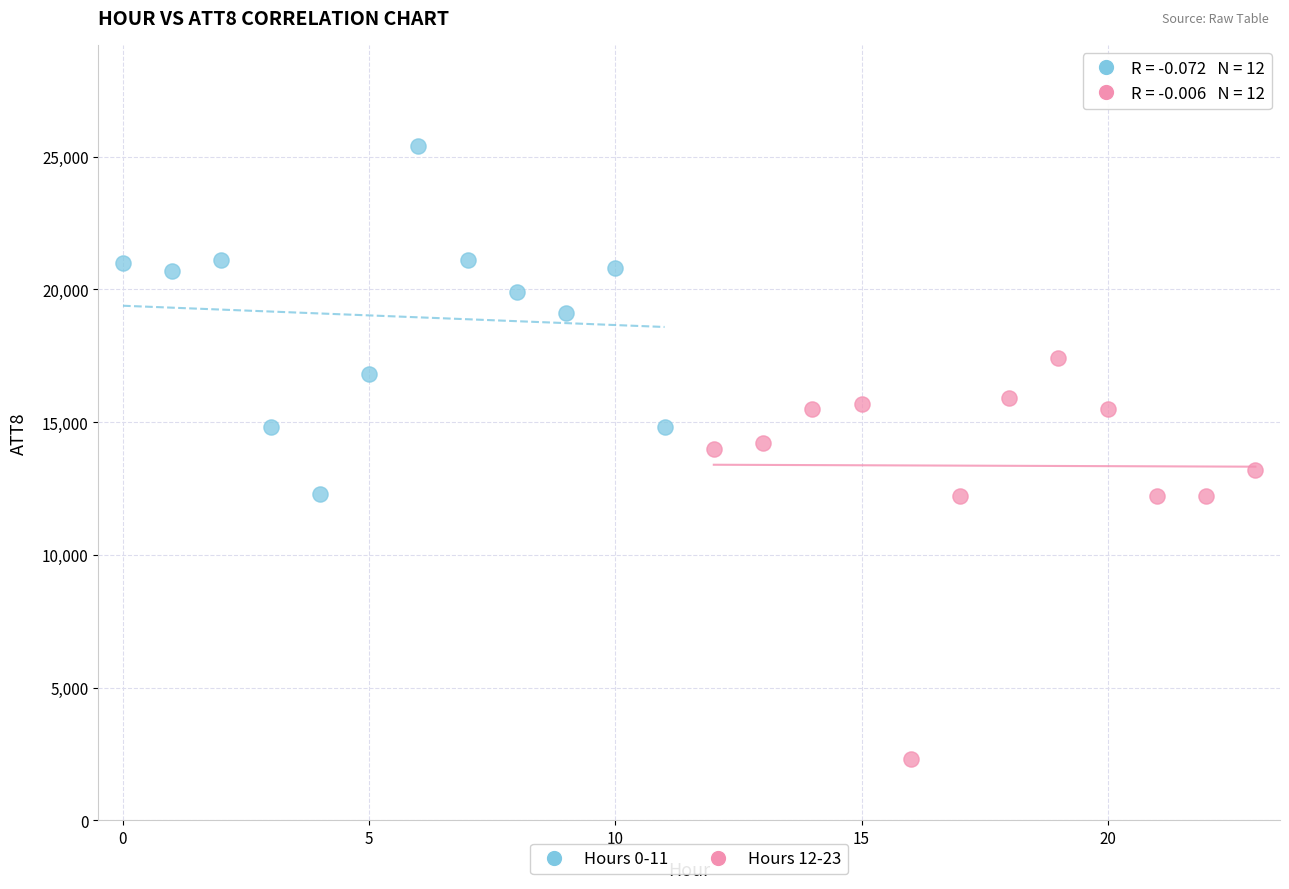

Which series reaches the maximum Y coordinate?

Hours 0-11